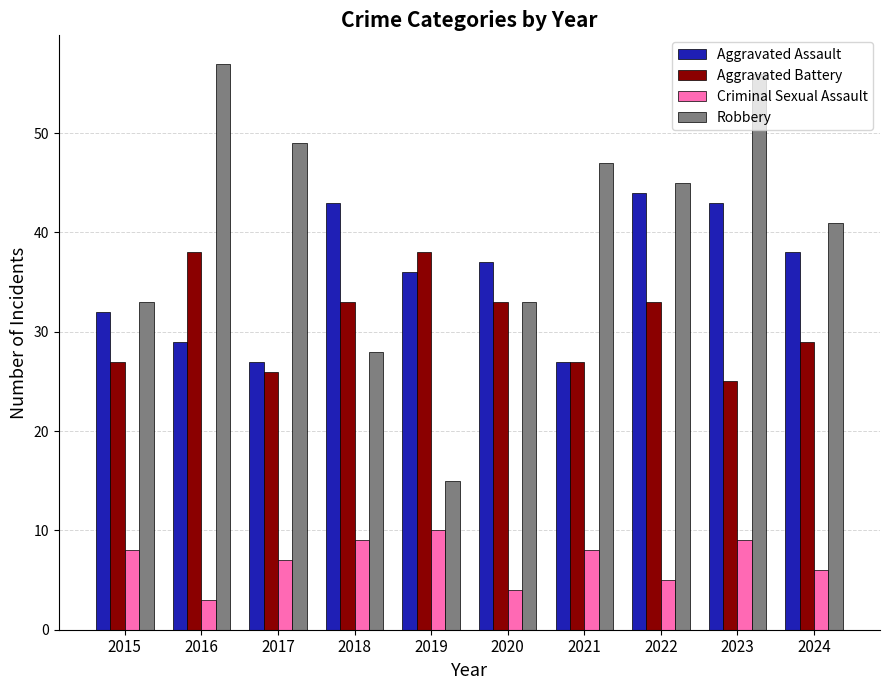

What is the difference between the highest and lowest values at 2021?

39